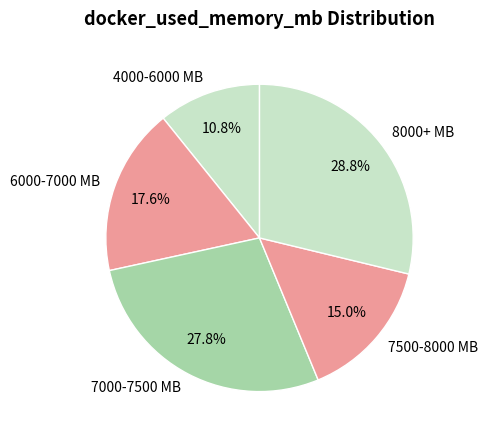

Which category has the smallest portion of the pie?

4000-6000 MB